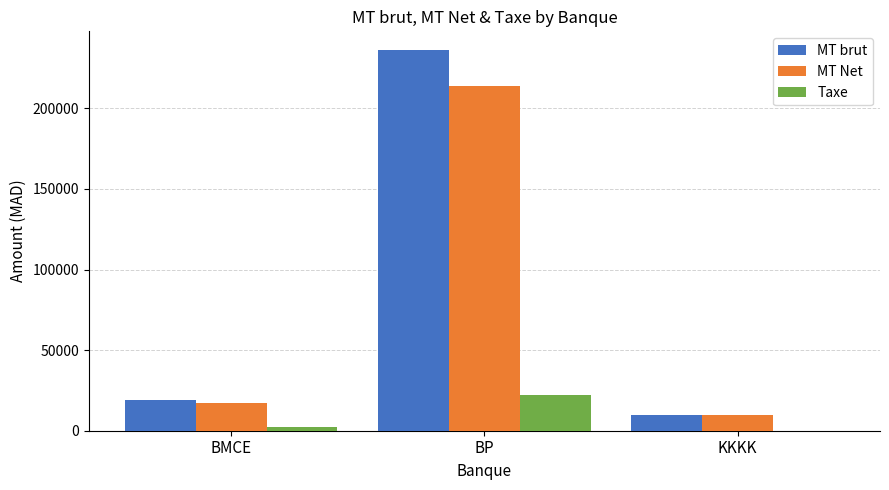

Which series has the largest range (max minus min)?

MT brut